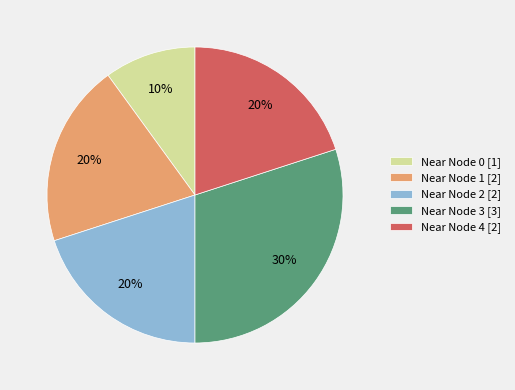

Which has a higher value, Near Node 0 [1] or Near Node 4 [2]?

Near Node 4 [2]